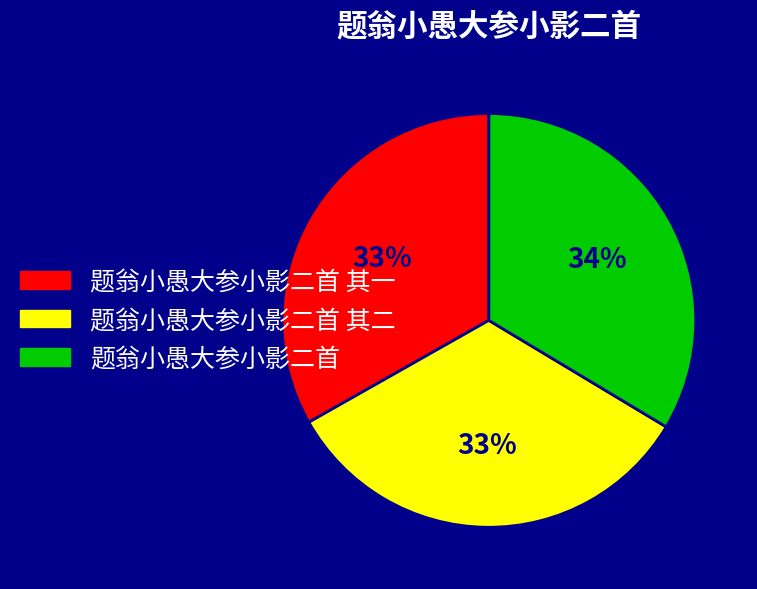

Approximately how many times larger is the value at 题翁小愚大参小影二首 其一 compared to 题翁小愚大参小影二首?

1.0